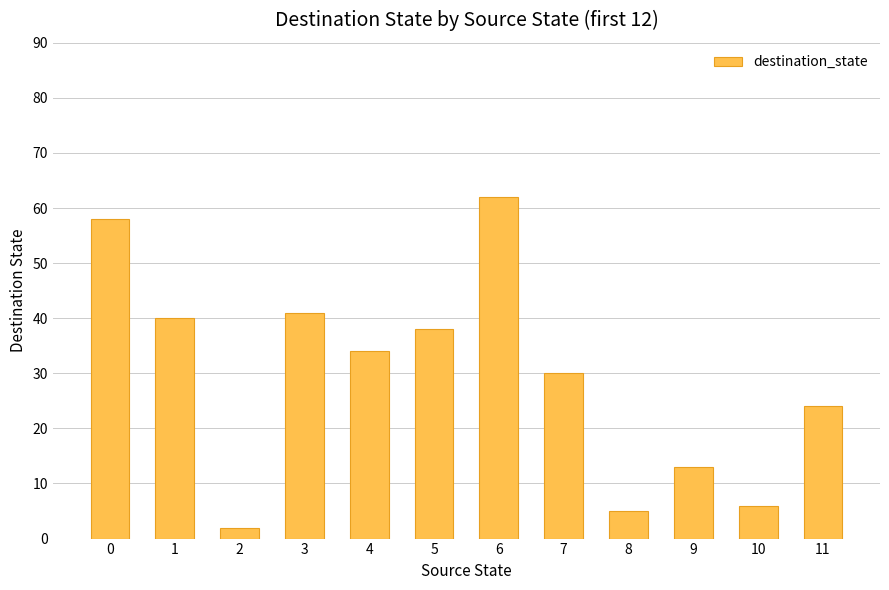

Reading right to left, what are all the values shown in this chart?

11=24	10=6	9=13	8=5	7=30	6=62	5=38	4=34	3=41	2=2	1=40	0=58